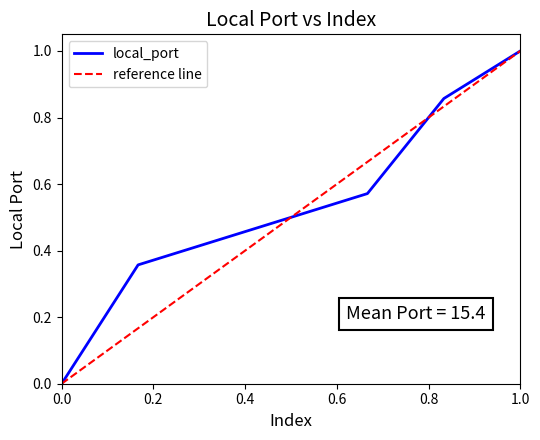

What is the average value?

0.5